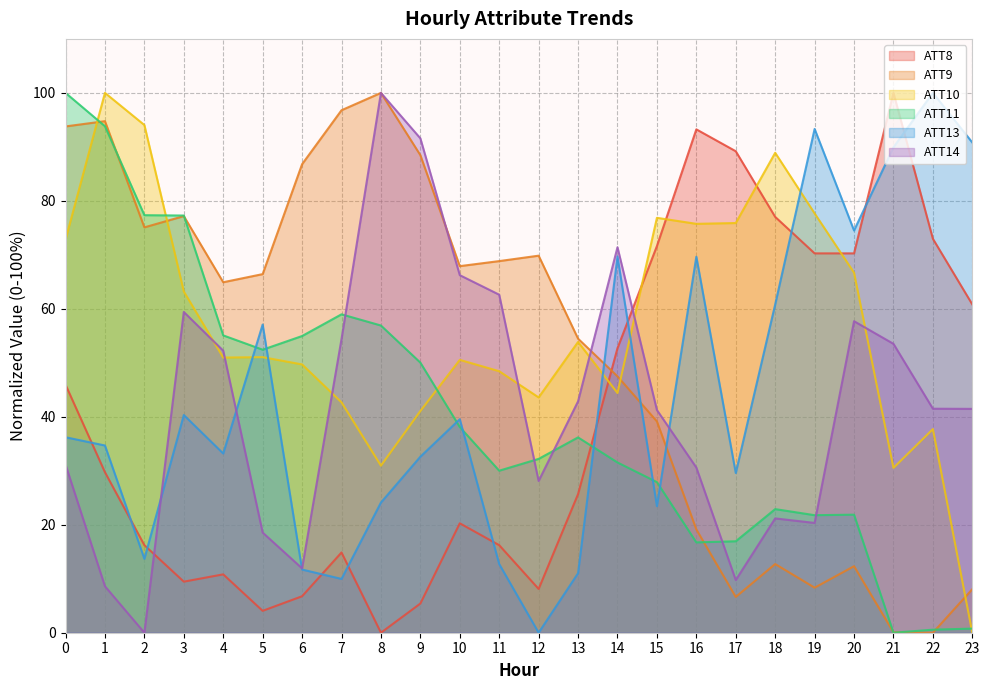

Reading right to left, list all the values displayed in this chart.

ATT8: 60.8	73.0	100.0	70.3	70.3	77.0	89.2	93.2	71.6	52.7	25.7	8.1	16.2	20.3	5.4	0.0	14.9	6.8	4.1	10.8	9.5	16.2	29.7	45.9
ATT9: 8.1	0.0	0.1	12.3	8.3	12.7	6.6	19.1	39.1	47.5	54.5	69.8	68.8	67.9	88.5	100.0	96.8	86.8	66.4	64.9	77.2	75.1	94.8	93.8
ATT10: 0.0	37.7	30.5	66.7	77.7	88.9	75.9	75.7	76.9	44.4	53.9	43.6	48.4	50.5	41.1	30.9	42.7	49.7	51.0	51.0	63.2	94.0	100.0	72.8
ATT11: 0.8	0.6	0.0	21.9	21.8	22.9	16.9	16.7	27.9	31.5	36.2	32.2	30.0	38.1	50.0	56.9	59.0	55.0	52.4	55.1	77.3	77.3	93.8	100.0
ATT13: 90.8	100.0	89.9	74.5	93.3	60.8	29.6	69.6	23.4	69.7	11.0	0.0	12.7	39.6	32.6	24.1	10.0	11.7	57.1	33.2	40.3	13.7	34.7	36.2
ATT14: 41.5	41.5	53.5	57.7	20.3	21.2	9.8	30.6	41.3	71.4	42.9	28.1	62.6	66.2	91.6	100.0	54.4	11.9	18.5	52.2	59.4	0.0	8.6	31.1